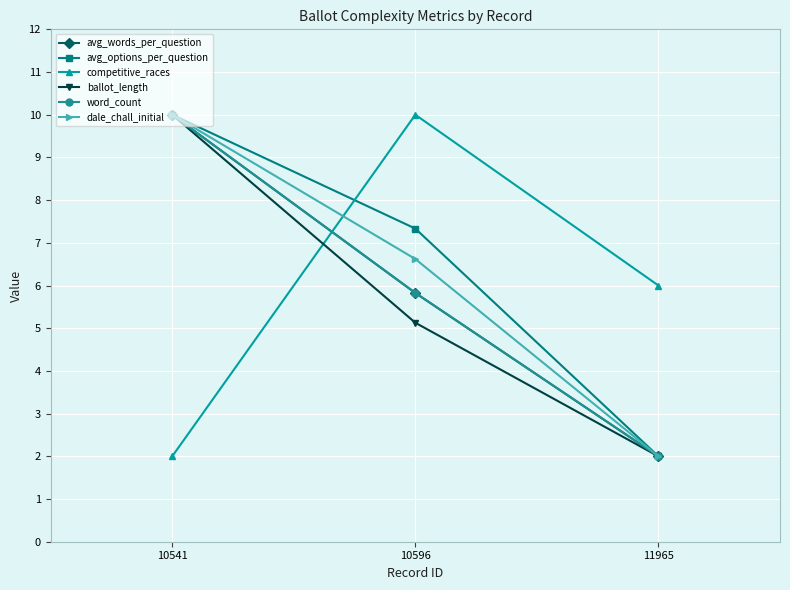

Is this an area chart (filled region under the line)?

No